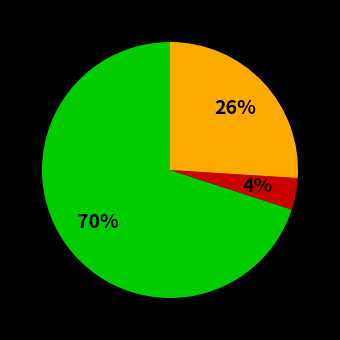

To the nearest percent, what is the average slice percentage?

33%